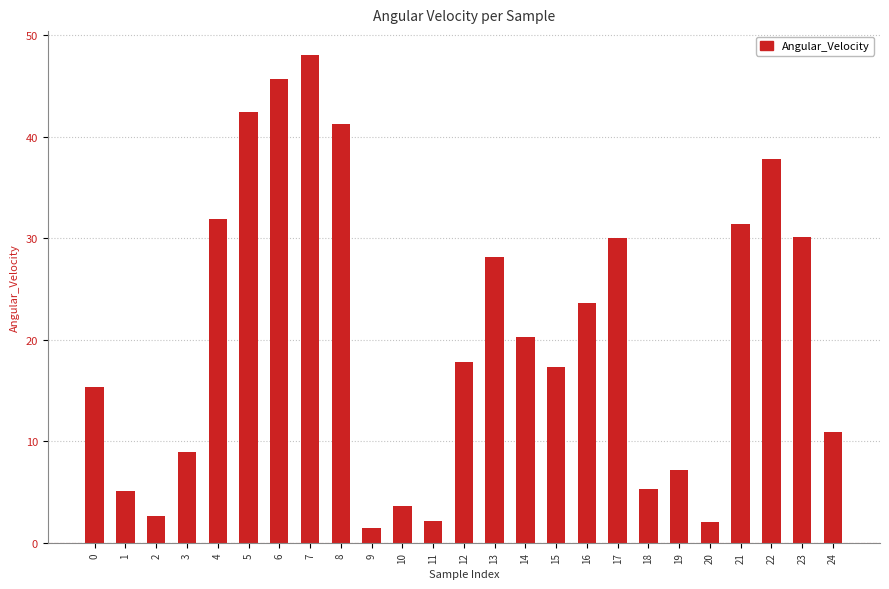

What is the approximate value at 3?

9.0